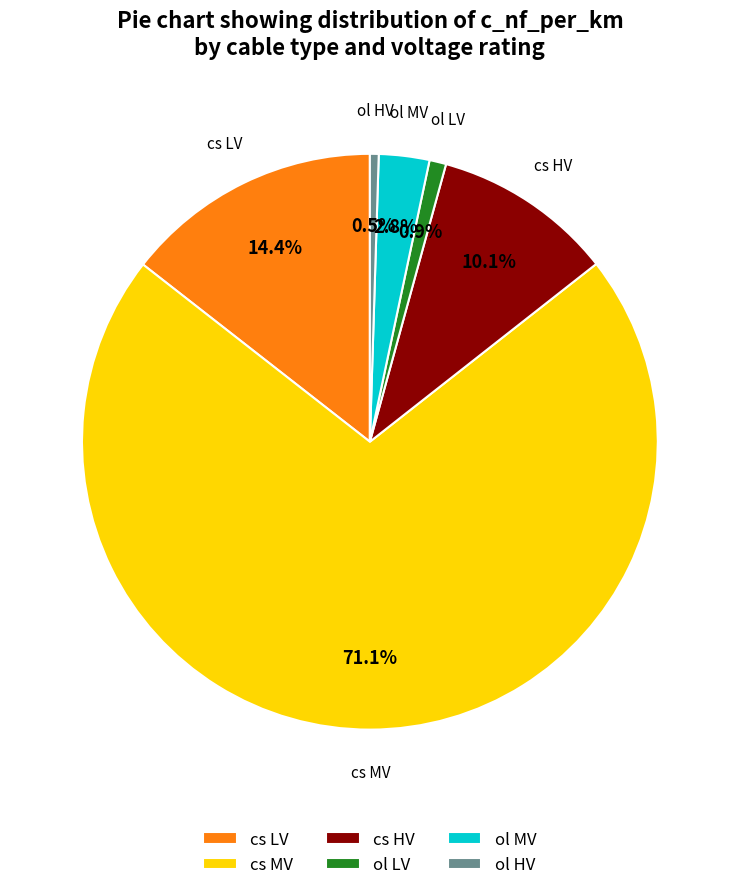

To the nearest percent, what is the difference between the largest and smallest slice percentages?

71%